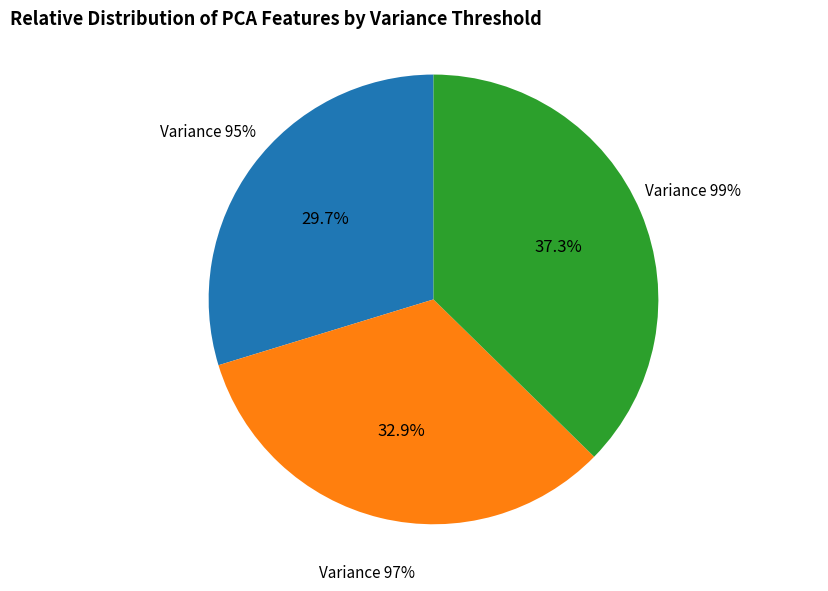

How many segments does this pie chart have?

3